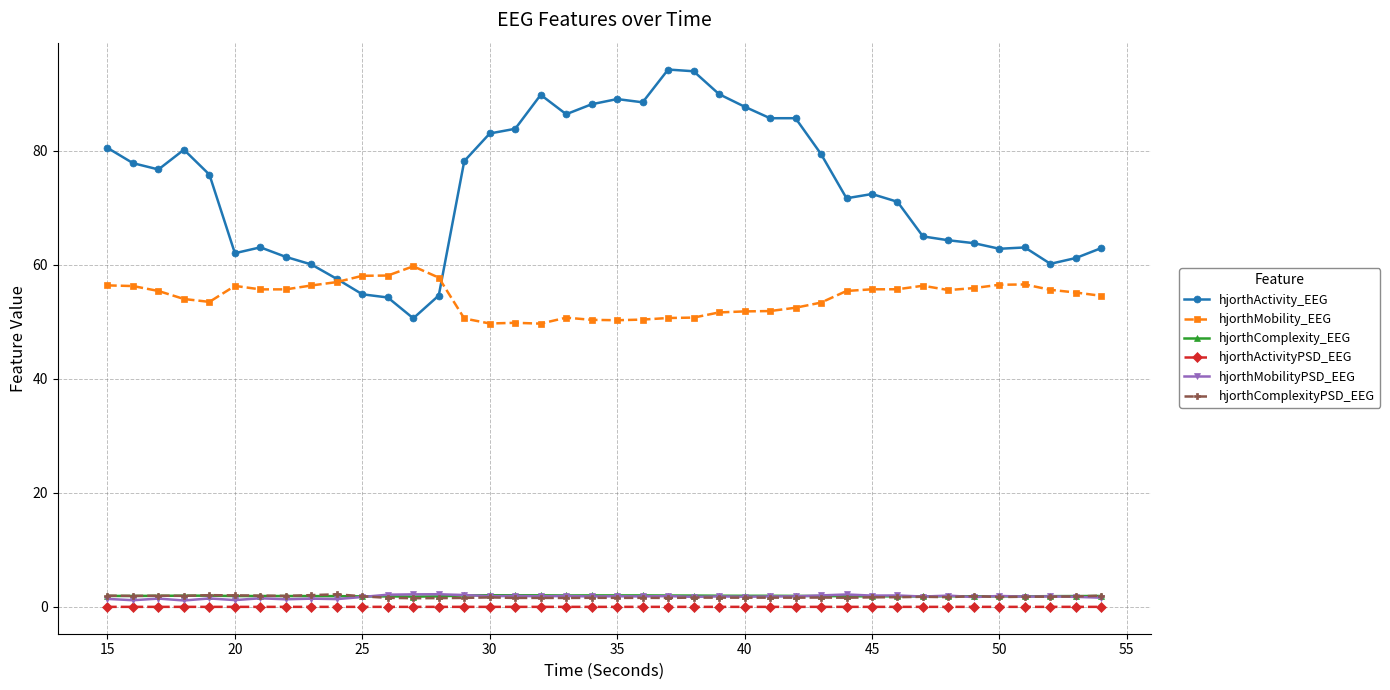

What is the minimum value for hjorthMobility_EEG?

49.7